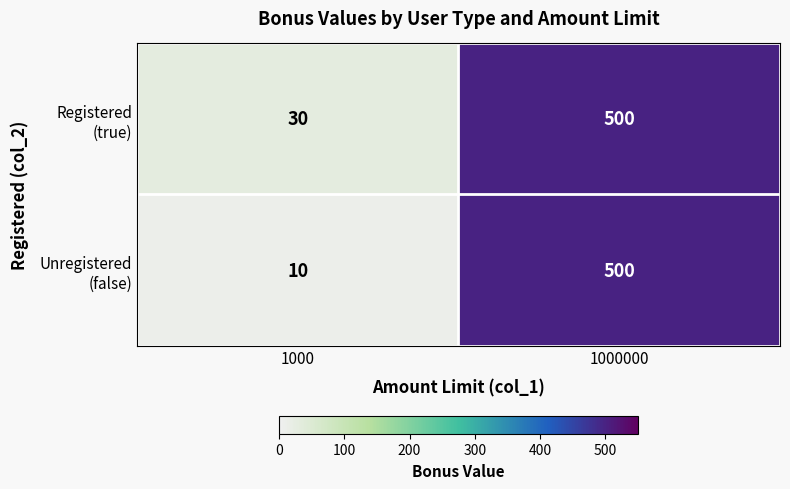

What is the minimum value shown in the chart?

10